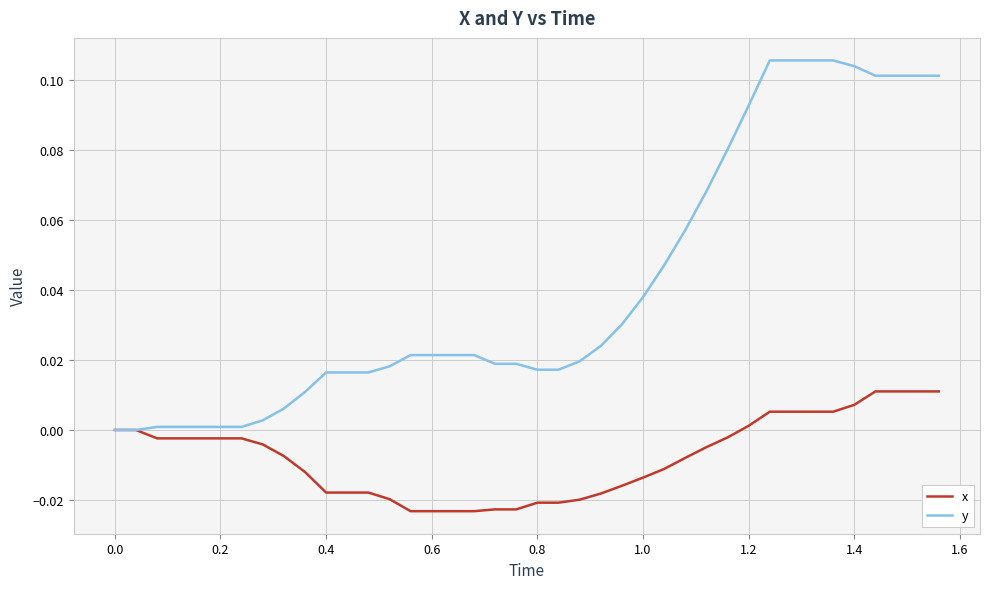

Which series has the largest total across all categories?

y